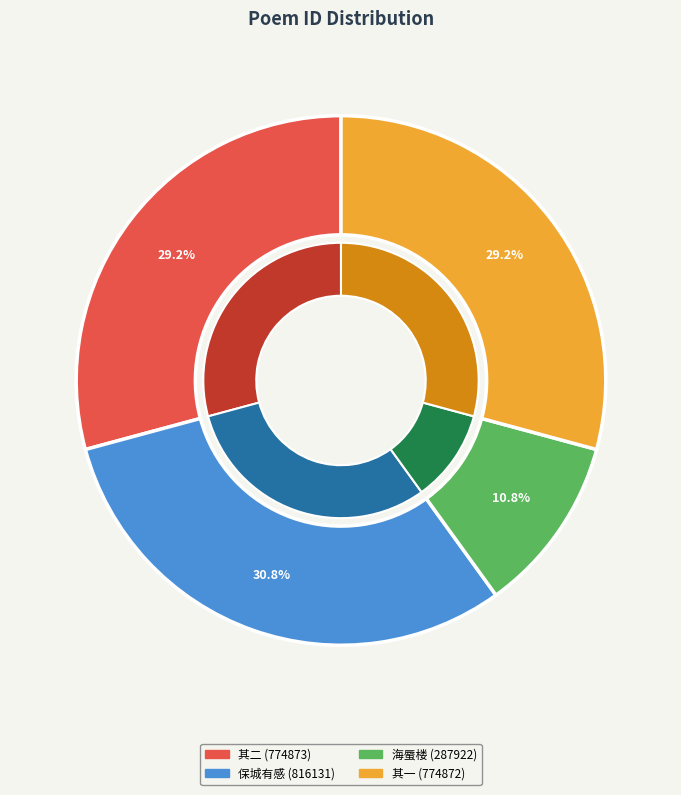

Which has a higher value, 苏斋抵任台郡因忆丙午1786台变保城有感 or 苏斋抵任台郡因忆丙午1786台变保城有感 其二?

苏斋抵任台郡因忆丙午1786台变保城有感